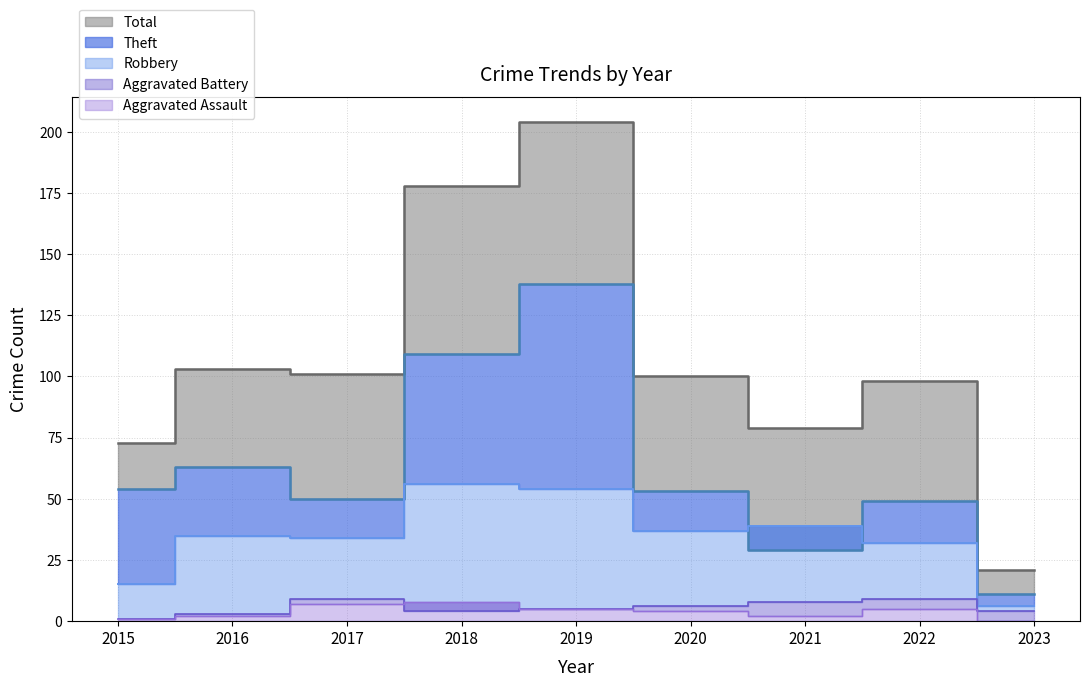

What are all the series names shown in the legend?

Robbery, Theft, Aggravated Battery, Aggravated Assault, Total